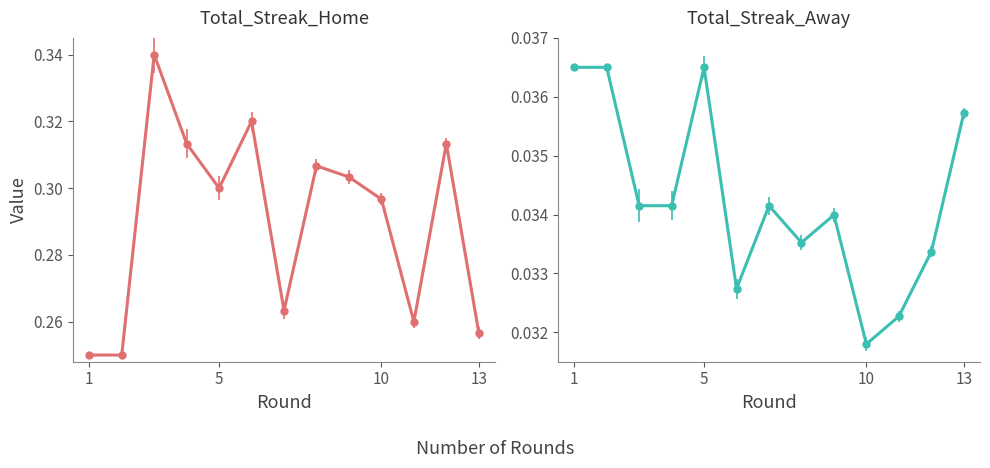

Is it true that Total_Streak_Away equals 0.0 at 4?

True